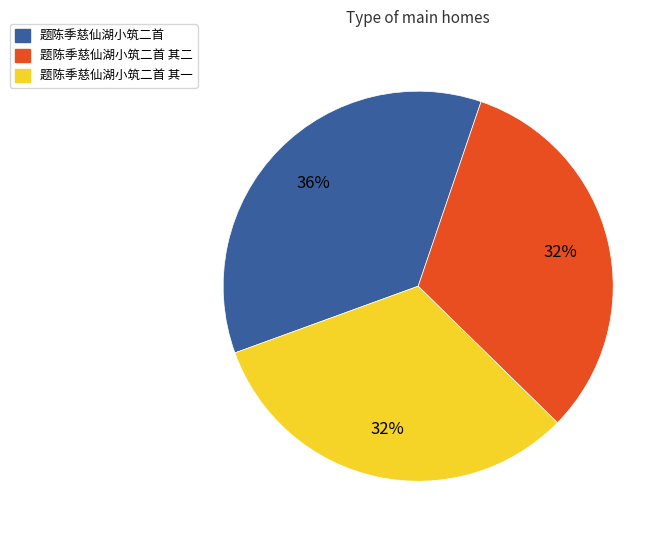

What is the ratio of the value at 题陈季慈仙湖小筑二首 其二 to the value at 题陈季慈仙湖小筑二首?

0.9